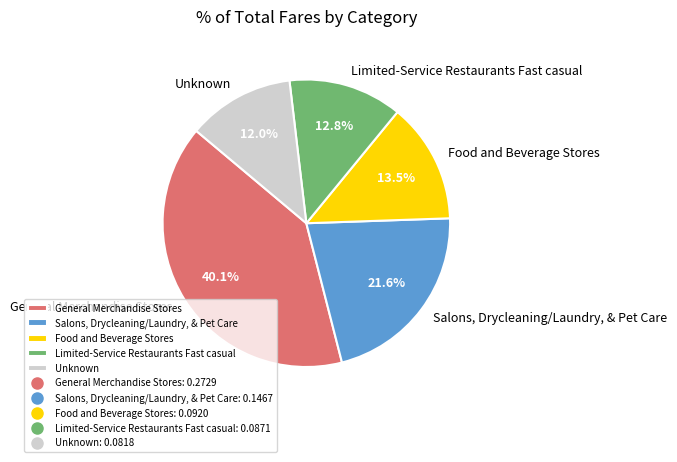

To the nearest percent, what percentage of the pie is General Merchandise Stores?

40%